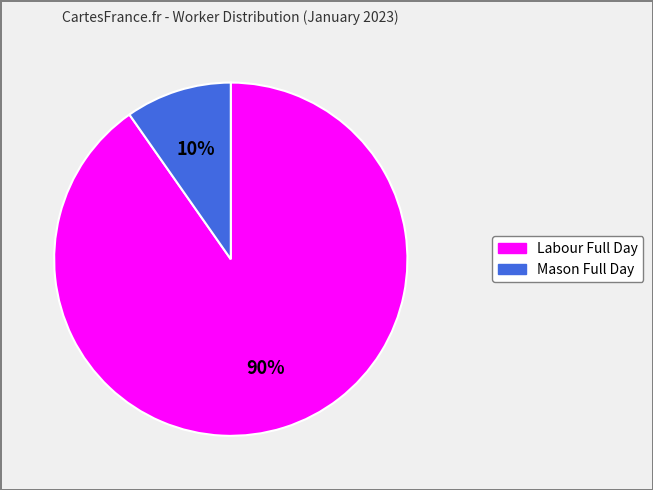

Rank the categories by value from highest to lowest.

Labour Full Day, Mason Full Day